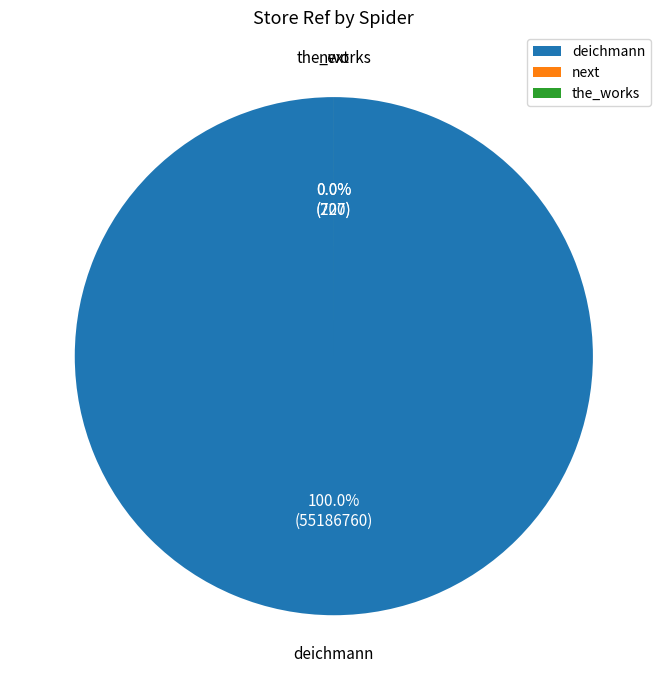

True or false: deichmann accounts for 99% of the total.

False